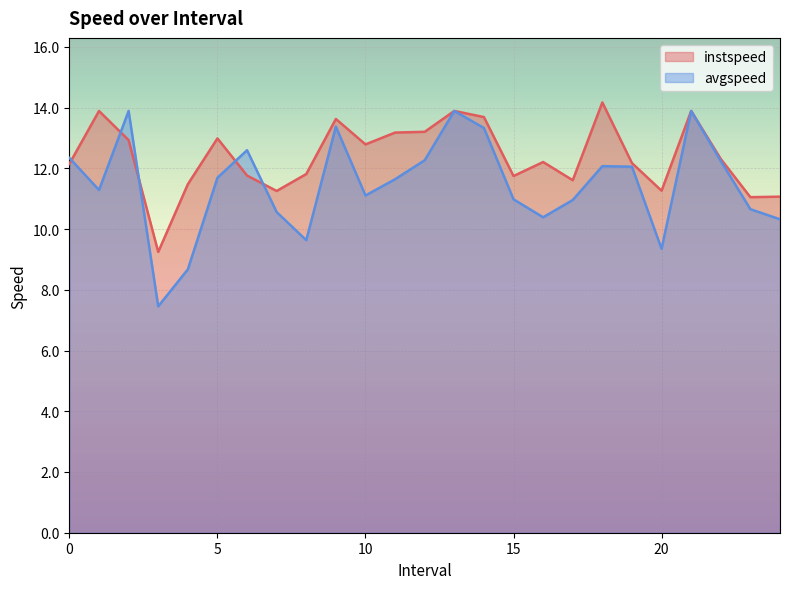

What are all the series names shown in the legend?

instspeed, avgspeed